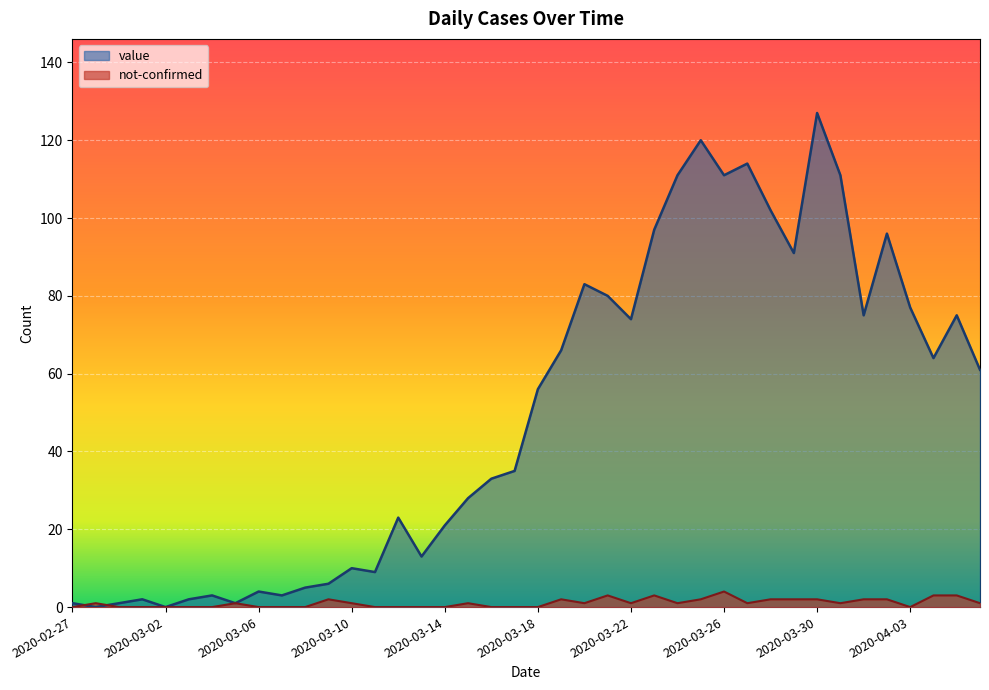

Which series has the largest total across all categories?

value